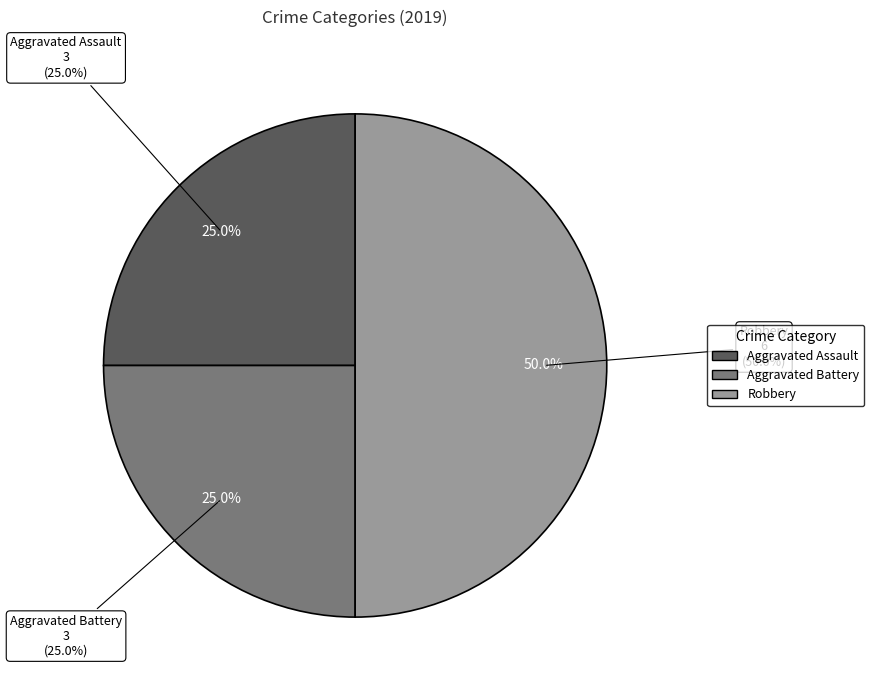

Does any single category account for the majority?

No